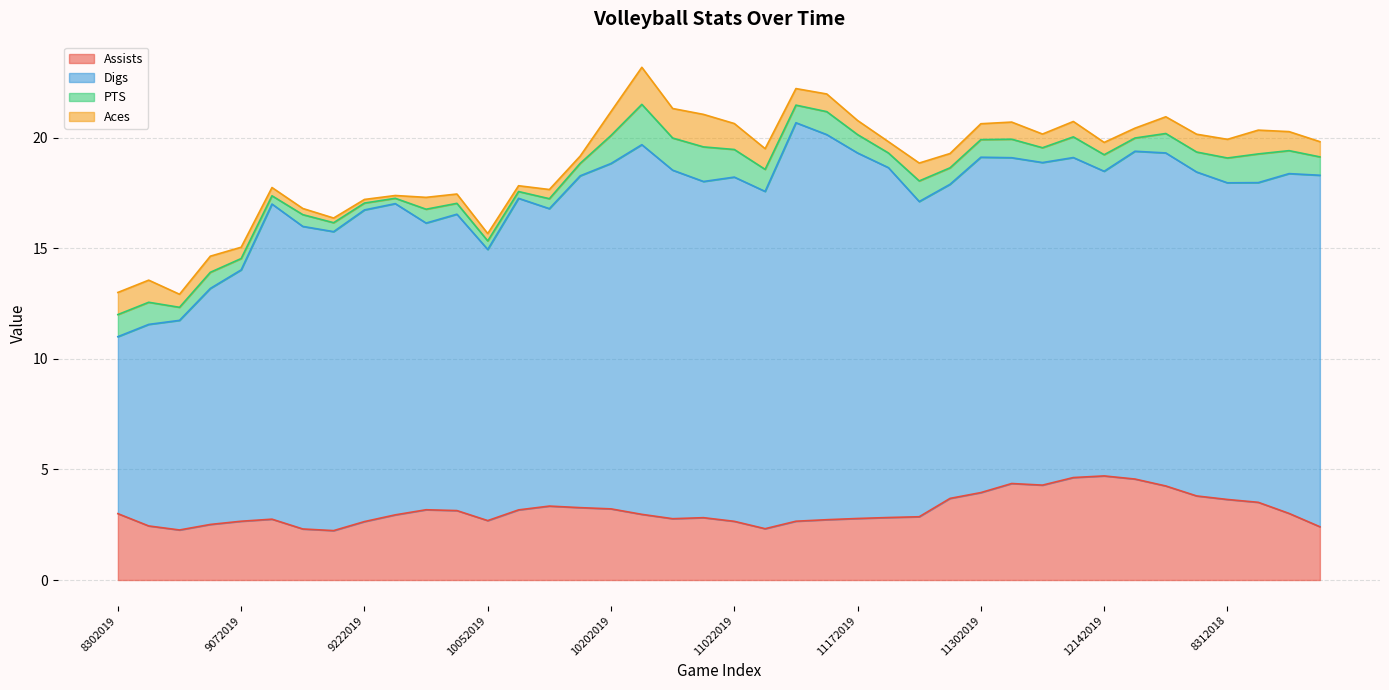

Does the chart display data point markers on the line(s)?

No